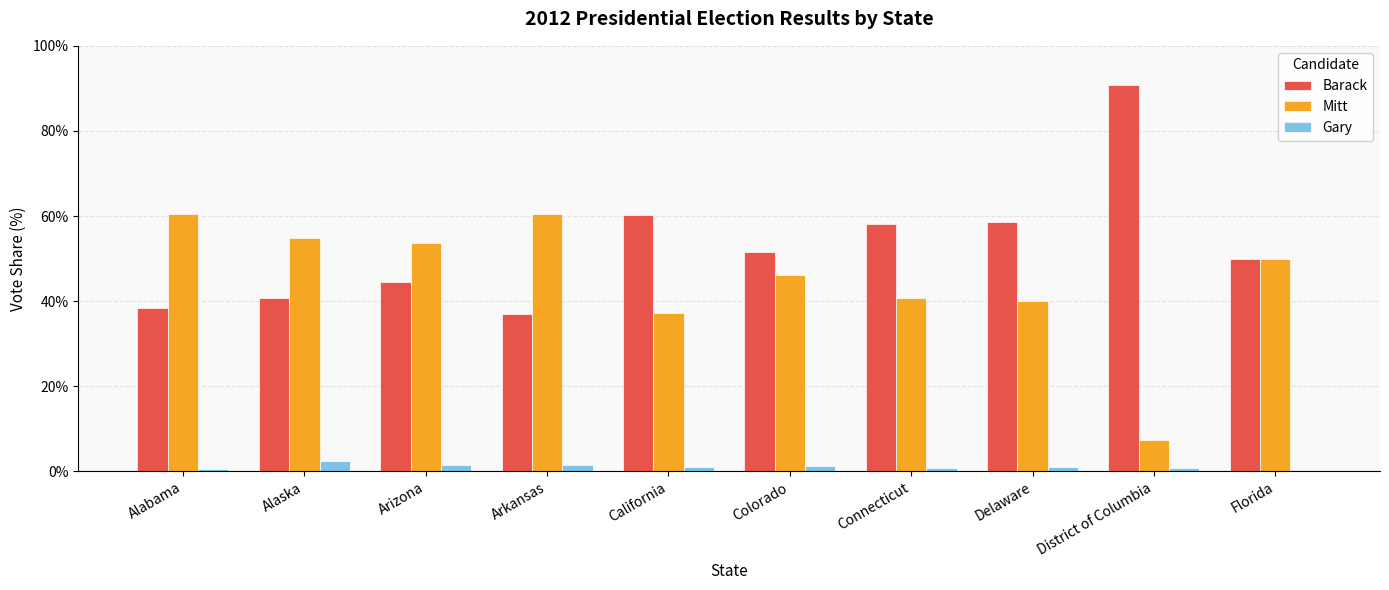

Reading left to right, what are all the values shown in this chart?

Barack: Alabama=0.4	Alaska=0.4	Arizona=0.4	Arkansas=0.4	California=0.6	Colorado=0.5	Connecticut=0.6	Delaware=0.6	District of Columbia=0.9	Florida=0.5
Mitt: Alabama=0.6	Alaska=0.5	Arizona=0.5	Arkansas=0.6	California=0.4	Colorado=0.5	Connecticut=0.4	Delaware=0.4	District of Columbia=0.1	Florida=0.5
Gary: Alabama=0.0	Alaska=0.0	Arizona=0.0	Arkansas=0.0	California=0.0	Colorado=0.0	Connecticut=0.0	Delaware=0.0	District of Columbia=0.0	Florida=0.0